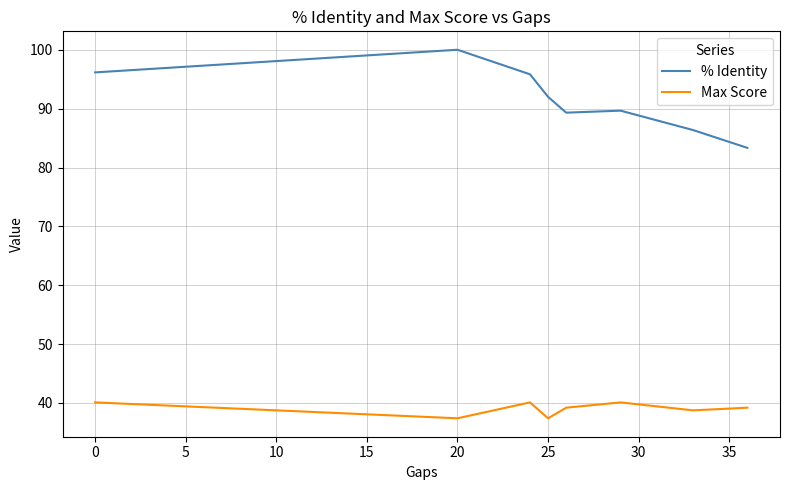

Reading right to left, list all the values displayed in this chart.

% Identity: 83.3	86.4	89.7	89.3	92.0	95.8	100.0	96.2
Max Score: 39.2	38.8	40.1	39.2	37.4	40.1	37.4	40.1